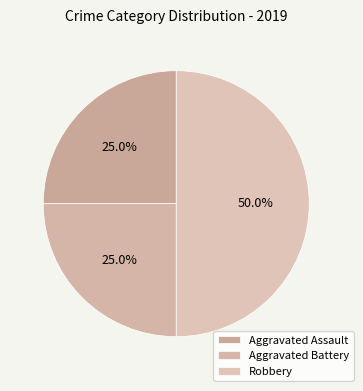

Does any single category account for the majority?

No